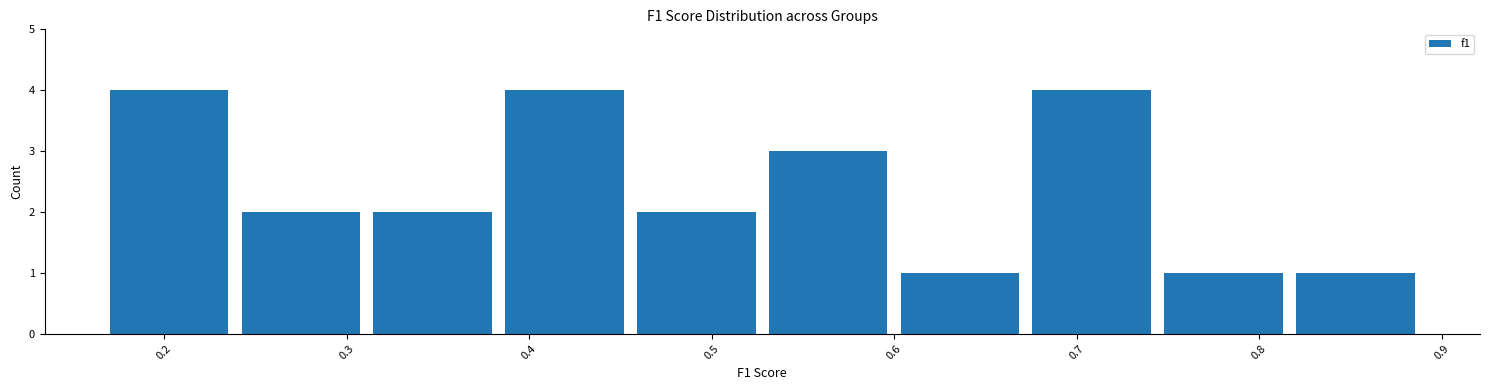

Reading left to right, transcribe this chart: for each bar, give the range it covers on the x-axis and its height. Neither the bar edges nor the heights are printed on the chart, so give them approximately, as read against the axes.

0.17 to 0.24: 4
0.24 to 0.31: 2
0.31 to 0.38: 2
0.38 to 0.46: 4
0.46 to 0.53: 2
0.53 to 0.60: 3
0.60 to 0.67: 1
0.67 to 0.74: 4
0.74 to 0.82: 1
0.82 to 0.89: 1